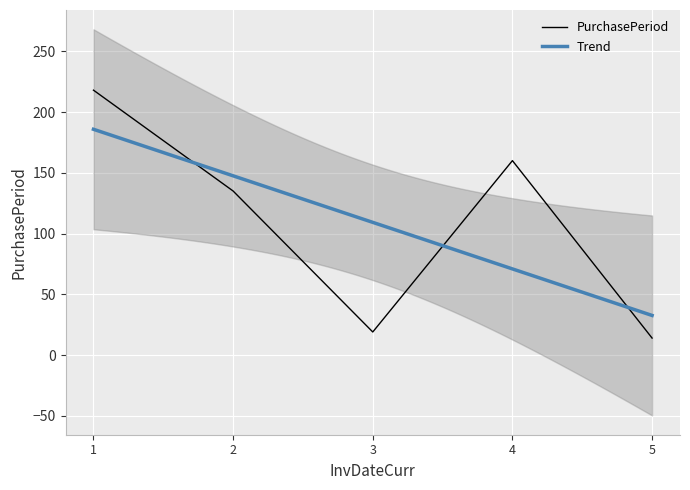

How many points are higher than both their immediate neighbors (excluding endpoints)?

1